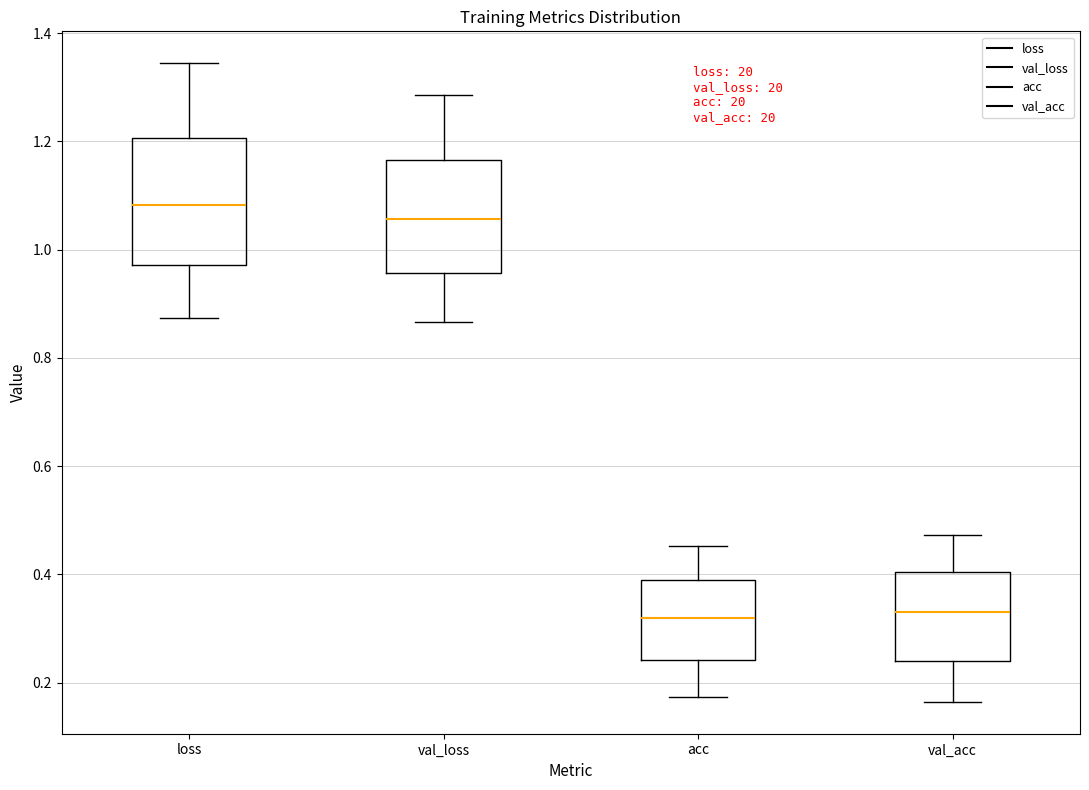

Reading left to right, transcribe this box plot: for each box, give where its median line is, the range the box spans, and where its two whiskers end, as read against the y-axis. The values are not printed on the chart, so give them approximately, as read against the axis.

loss: median 1.08, box 0.98 to 1.20, whiskers 0.88 to 1.34
val_loss: median 1.06, box 0.96 to 1.16, whiskers 0.86 to 1.28
acc: median 0.32, box 0.24 to 0.38, whiskers 0.18 to 0.46
val_acc: median 0.34, box 0.24 to 0.40, whiskers 0.16 to 0.48